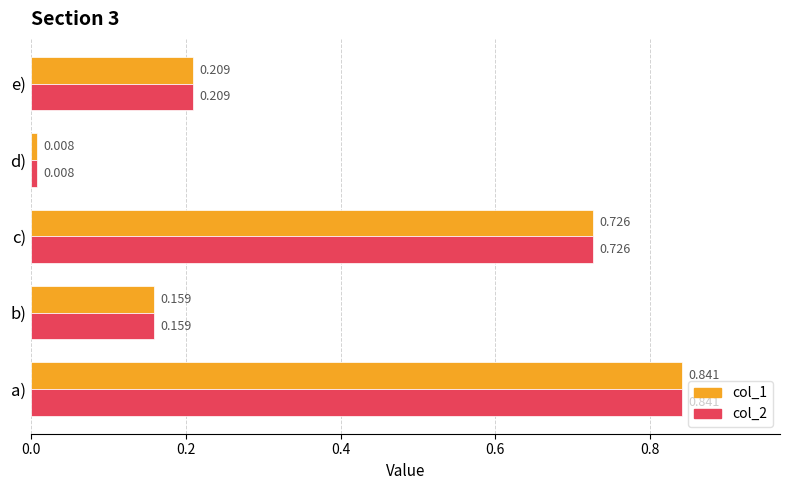

List the labels in order of col_2 value, smallest first.

d), b), e), c), a)